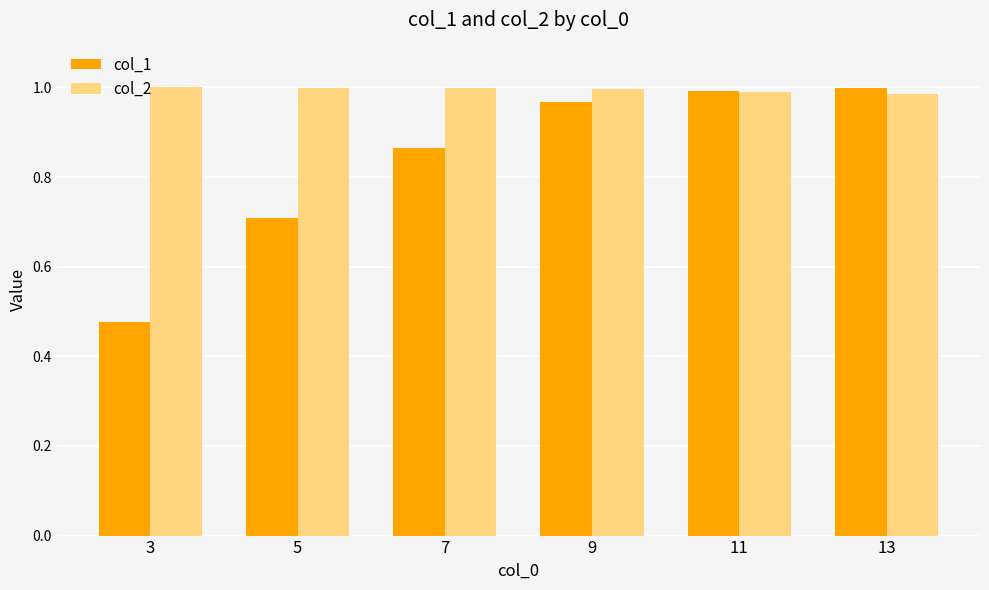

Are the bars grouped side by side (vs. stacked)?

Yes